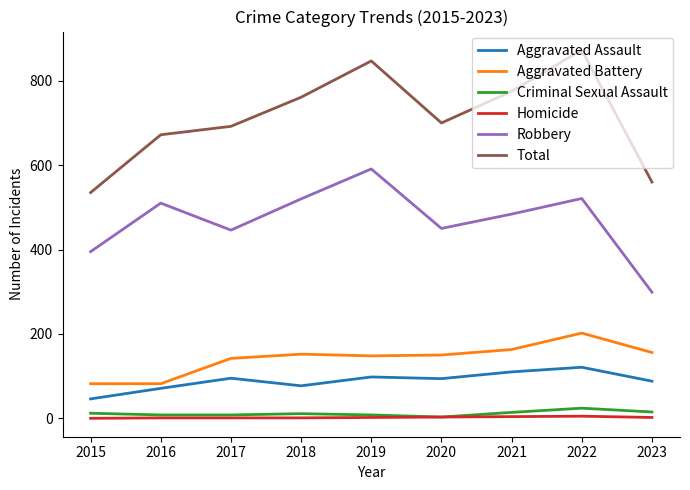

Which series changed the most between 2019 and 2023?

Robbery